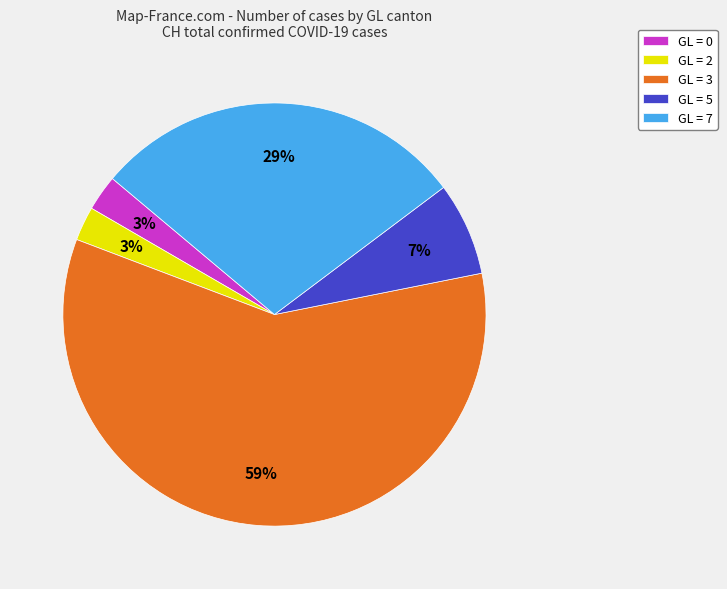

How many slices are in this pie chart?

5